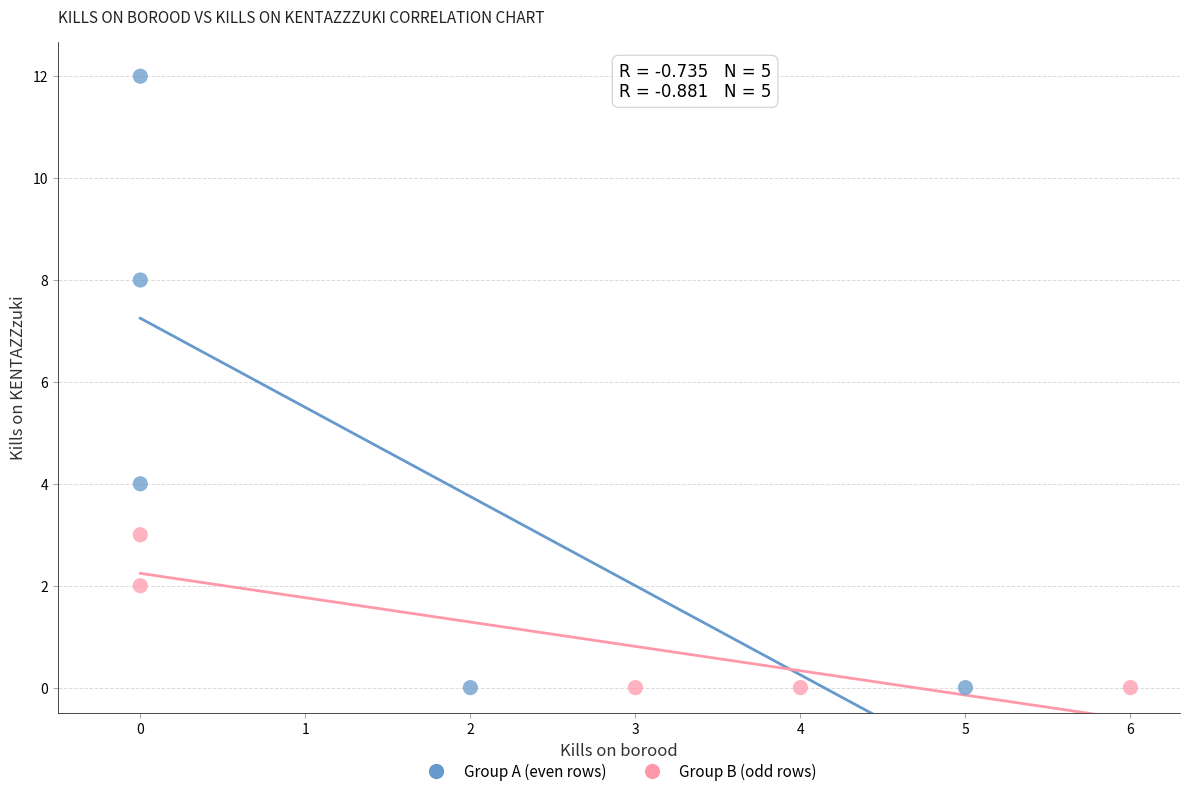

Which series contains the highest Y value?

Group A (even rows)